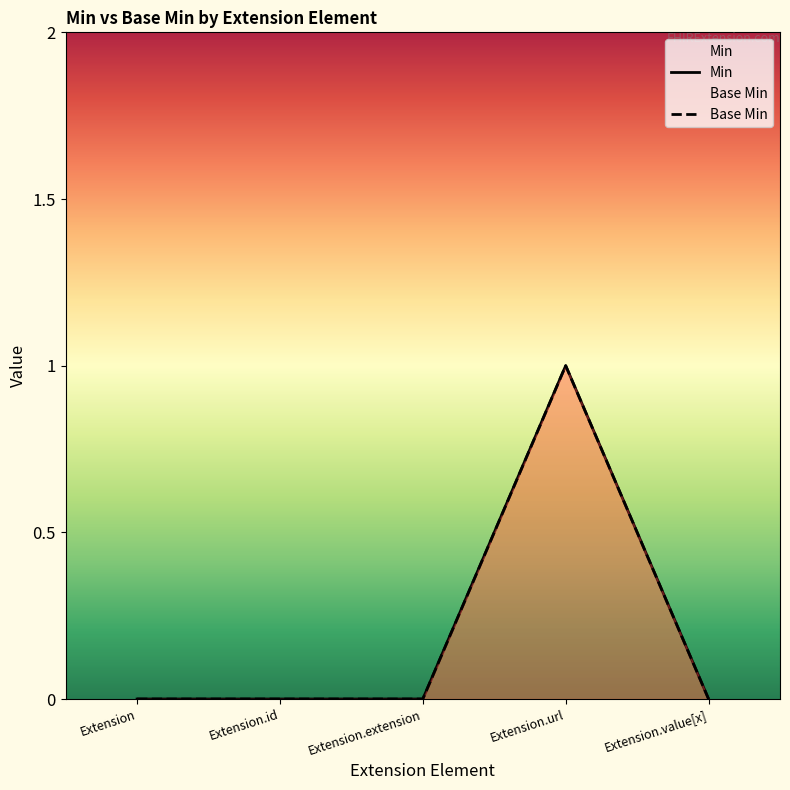

What position from the left is Extension.id?

2